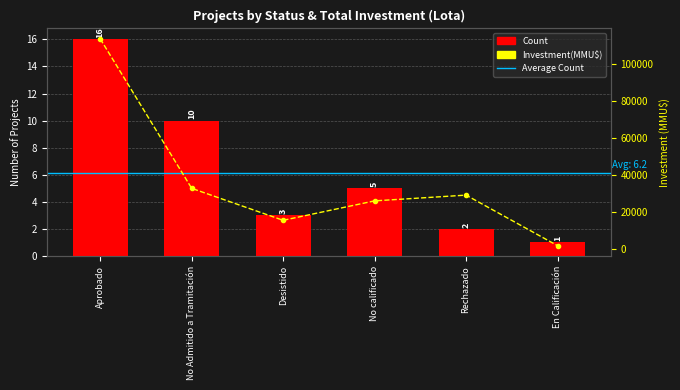

What is the sum of all Count values?

37